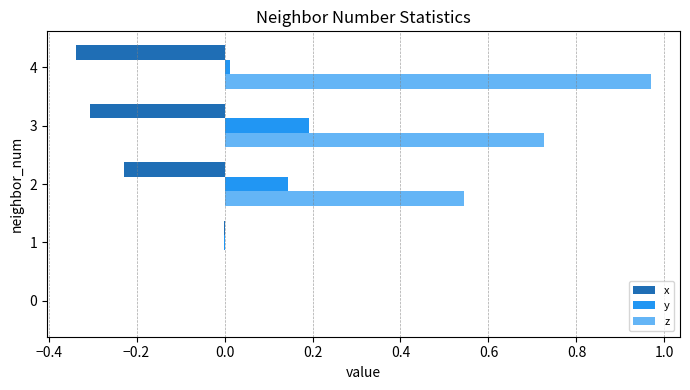

Which series changed the most between 0 and 4?

z